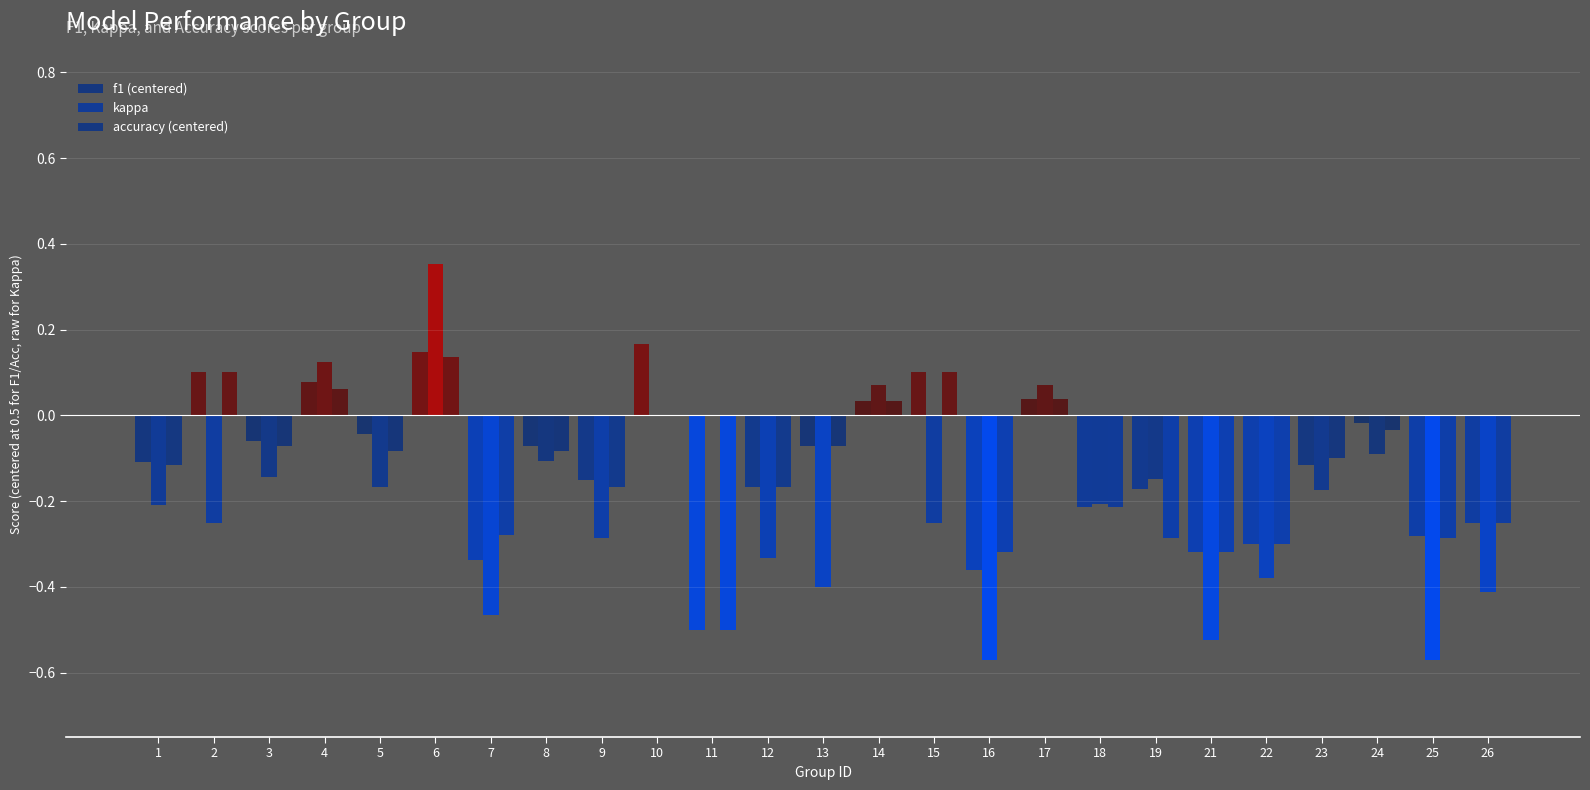

Count the number of data series in this chart.

3